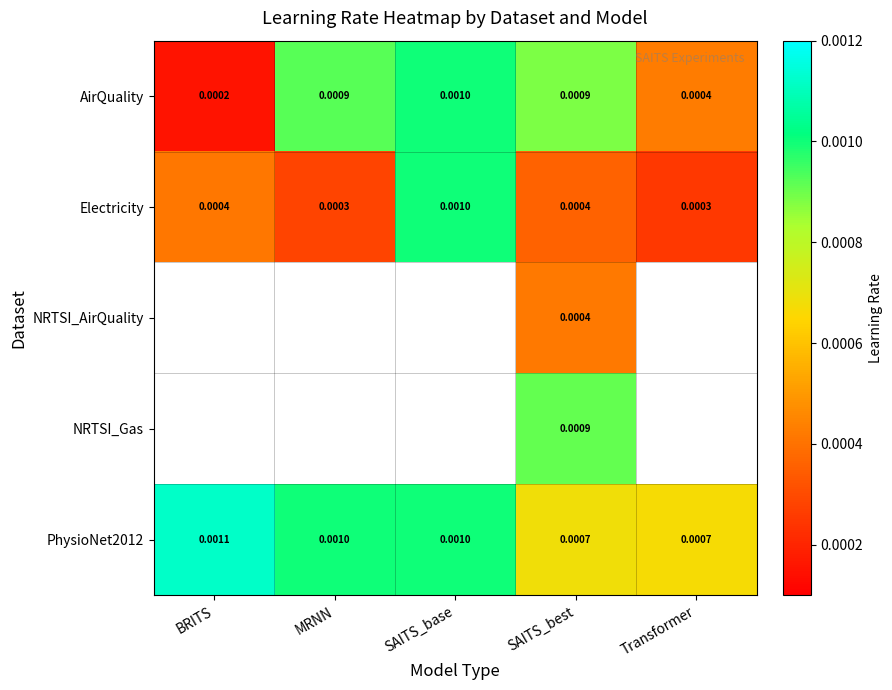

Which category has the highest value in the AirQuality series?

SAITS_base